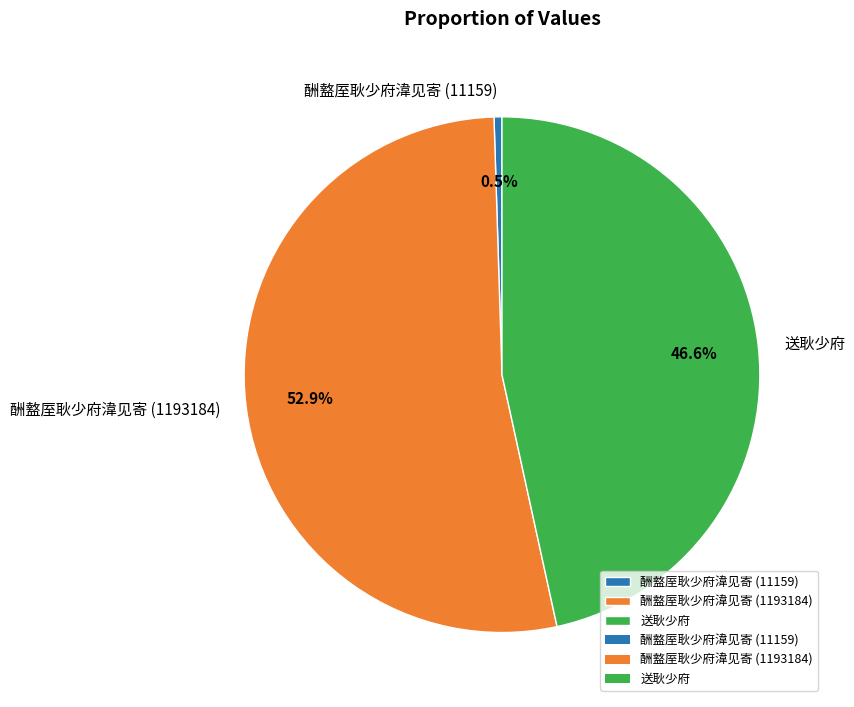

Is it true that 送耿少府 is 47% of the pie?

True